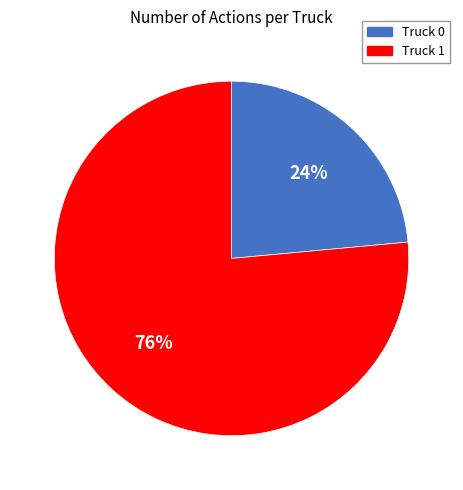

Which slice is the largest?

Truck 1